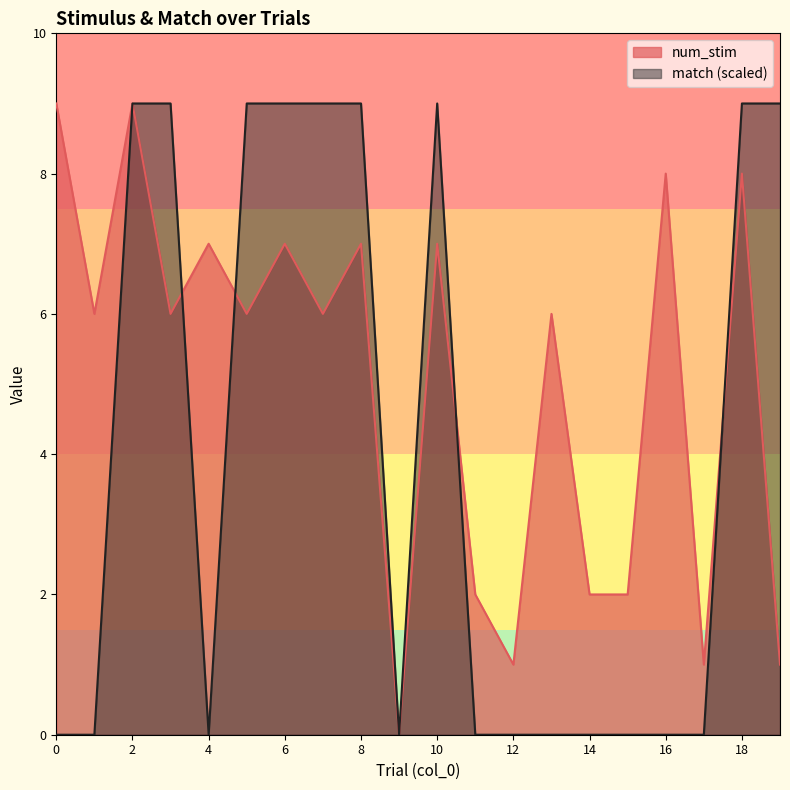

Rank the categories by num_stim value from lowest to highest.

9, 12, 17, 19, 11, 14, 15, 1, 3, 5, 7, 13, 4, 6, 8, 10, 16, 18, 0, 2